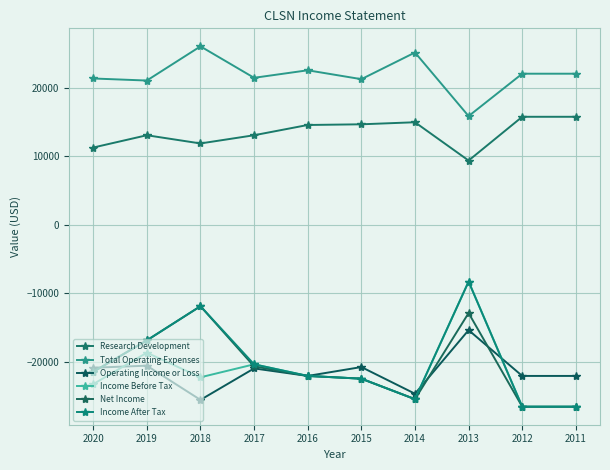

What is the value of the Income Before Tax point at the 6th from the left?

-22500